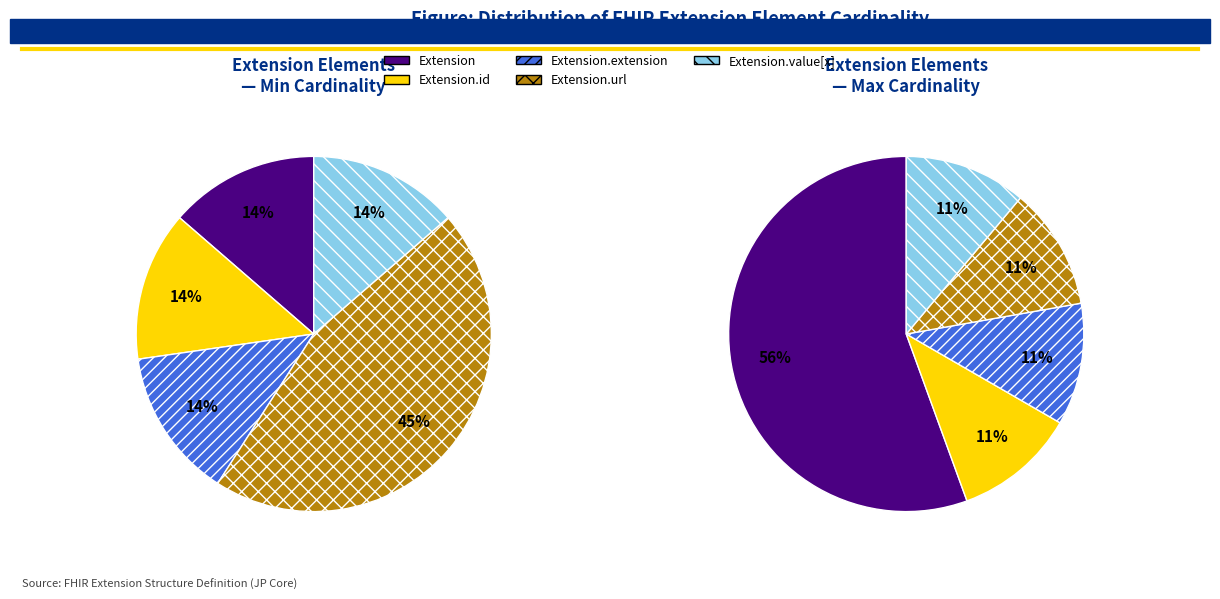

True or false: Extension accounts for 63% of the total.

False